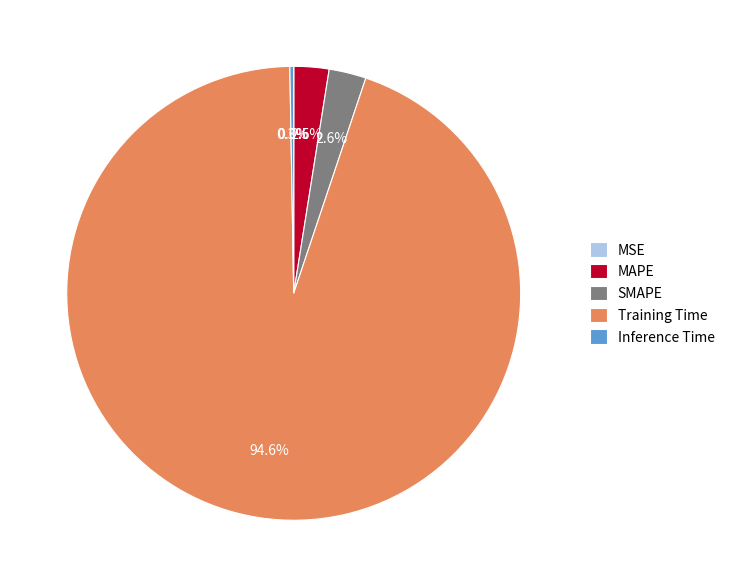

What is the total percentage of Training Time and MAPE?

97.1%